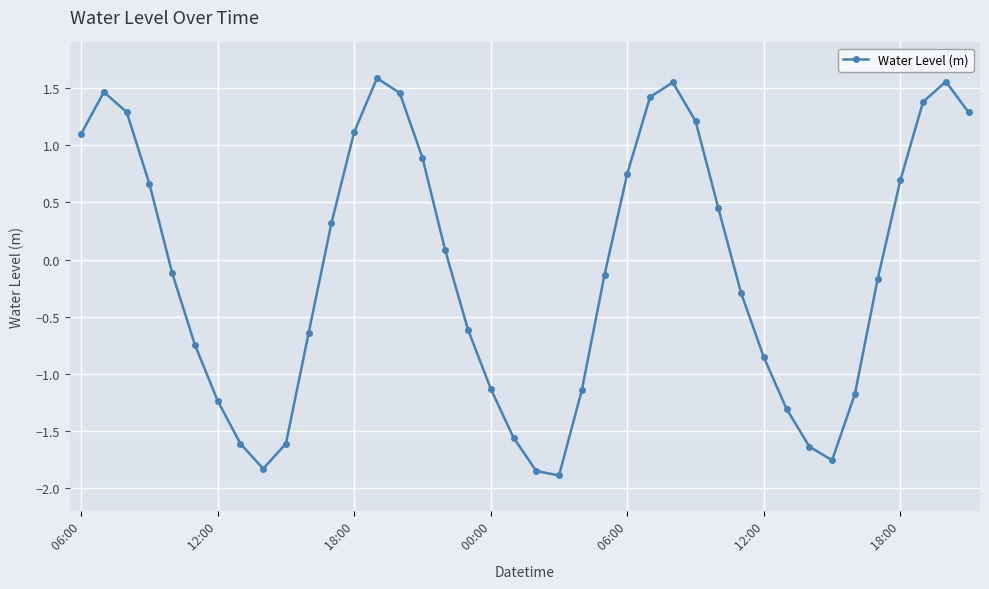

What is the value of the 36th point from the left?

-0.2